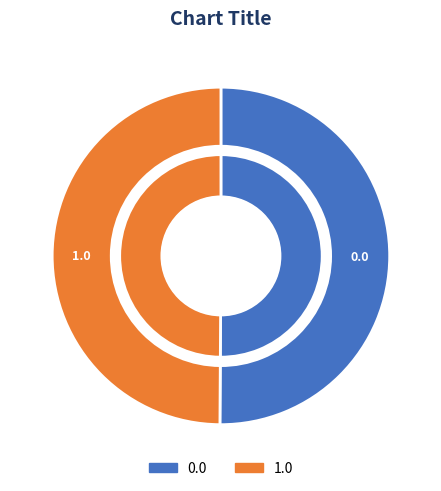

To the nearest percent, what percentage of the pie is 1.0?

50%